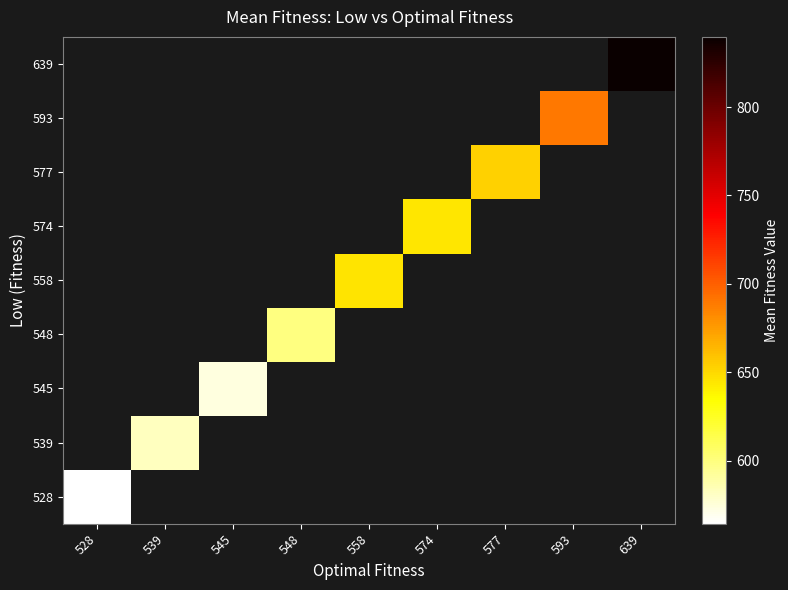

Which category has the highest value across all series?

639